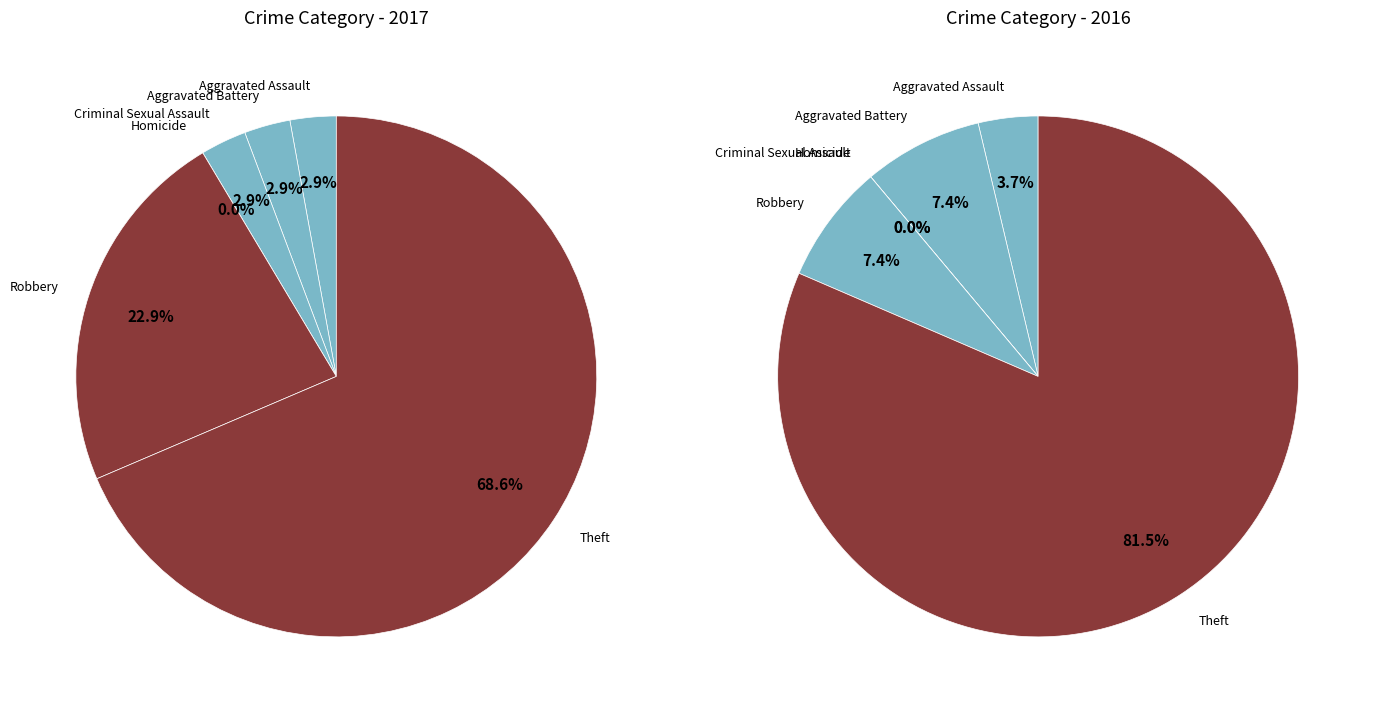

To the nearest percent, what is the difference between the largest and smallest slice percentages?

69%